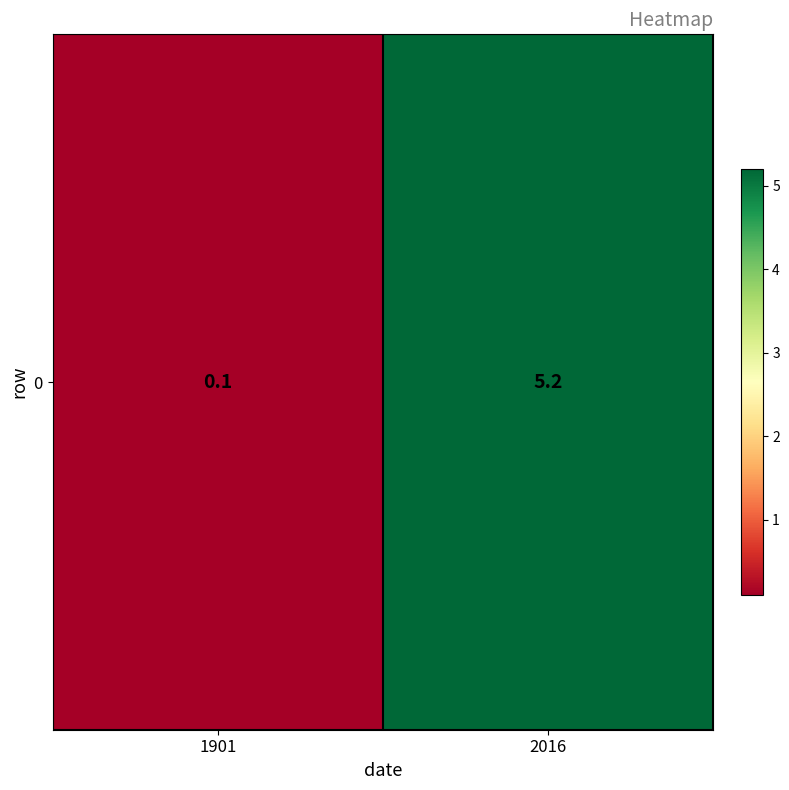

Which category has the lowest value across all series?

1901